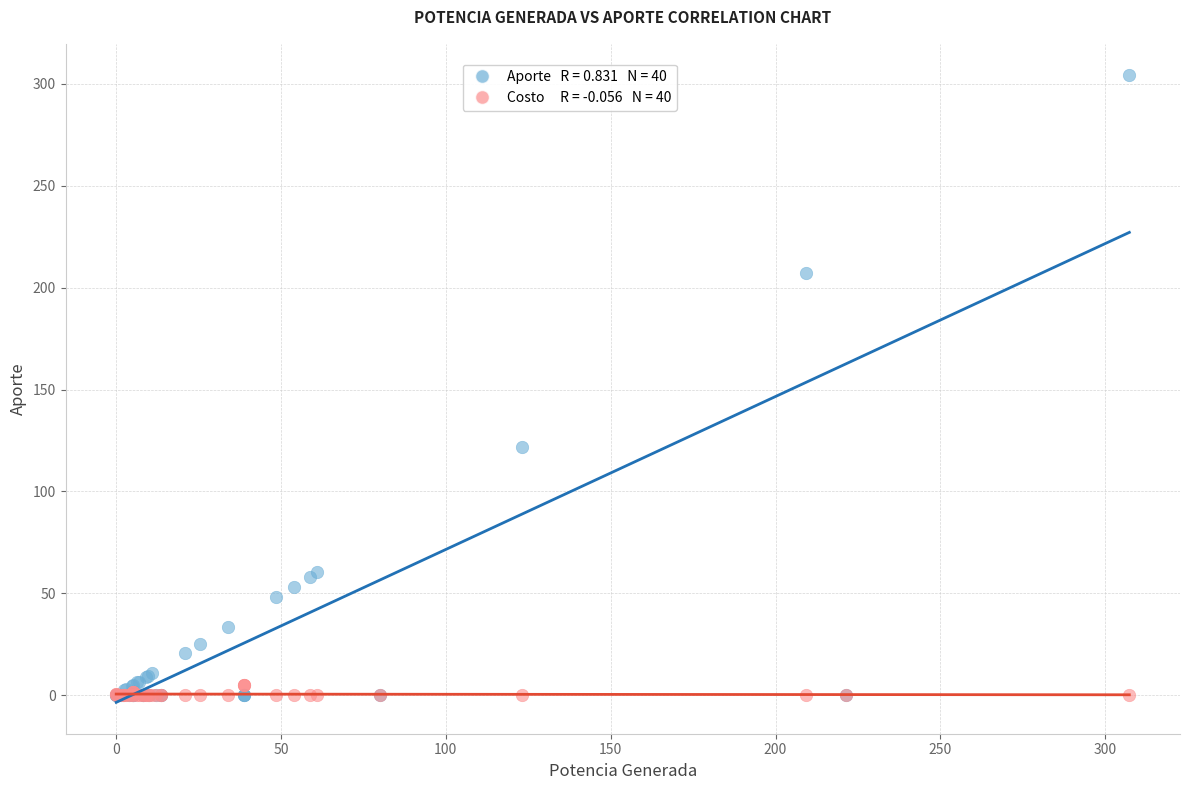

Across all series, what Y value is closest to 152?

122.0